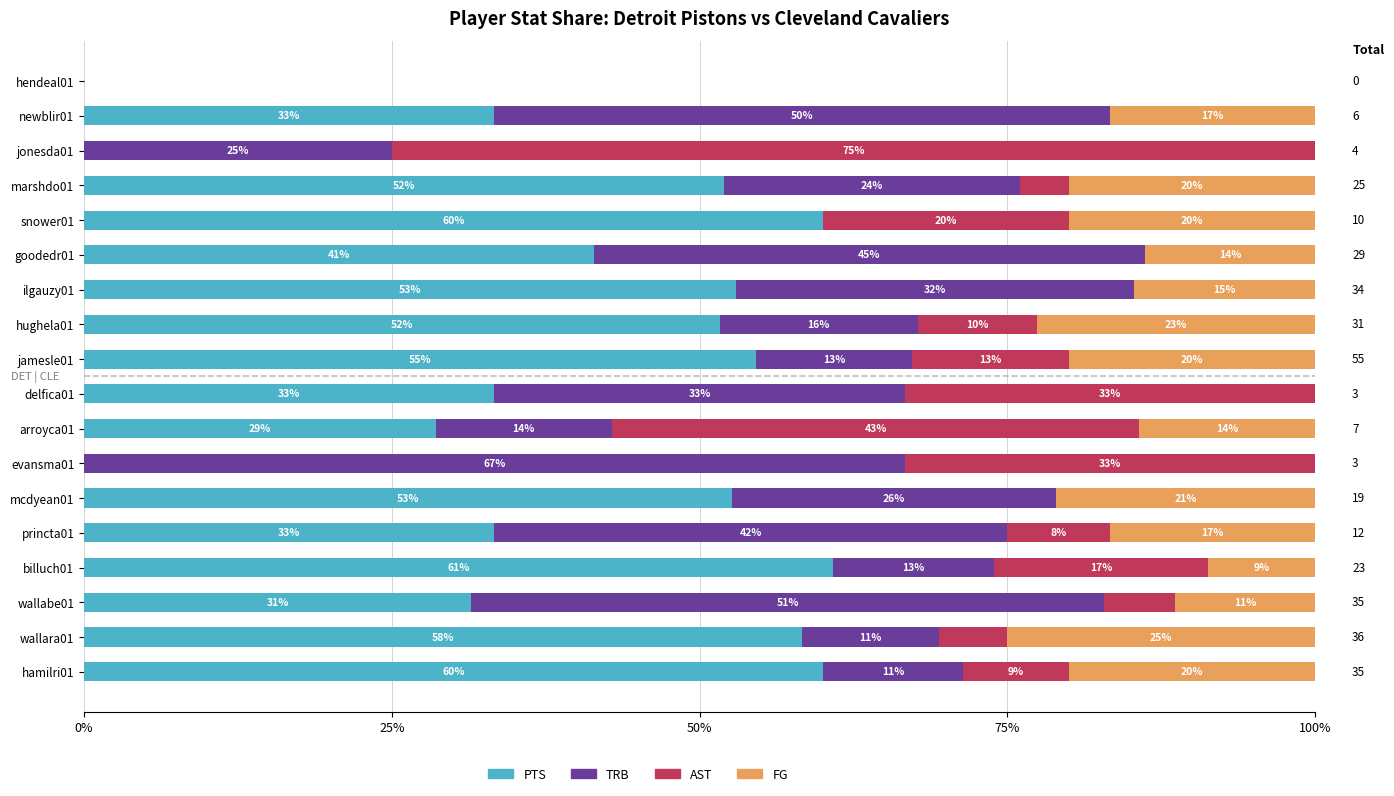

What are all the series names shown in the legend?

PTS, TRB, AST, FG